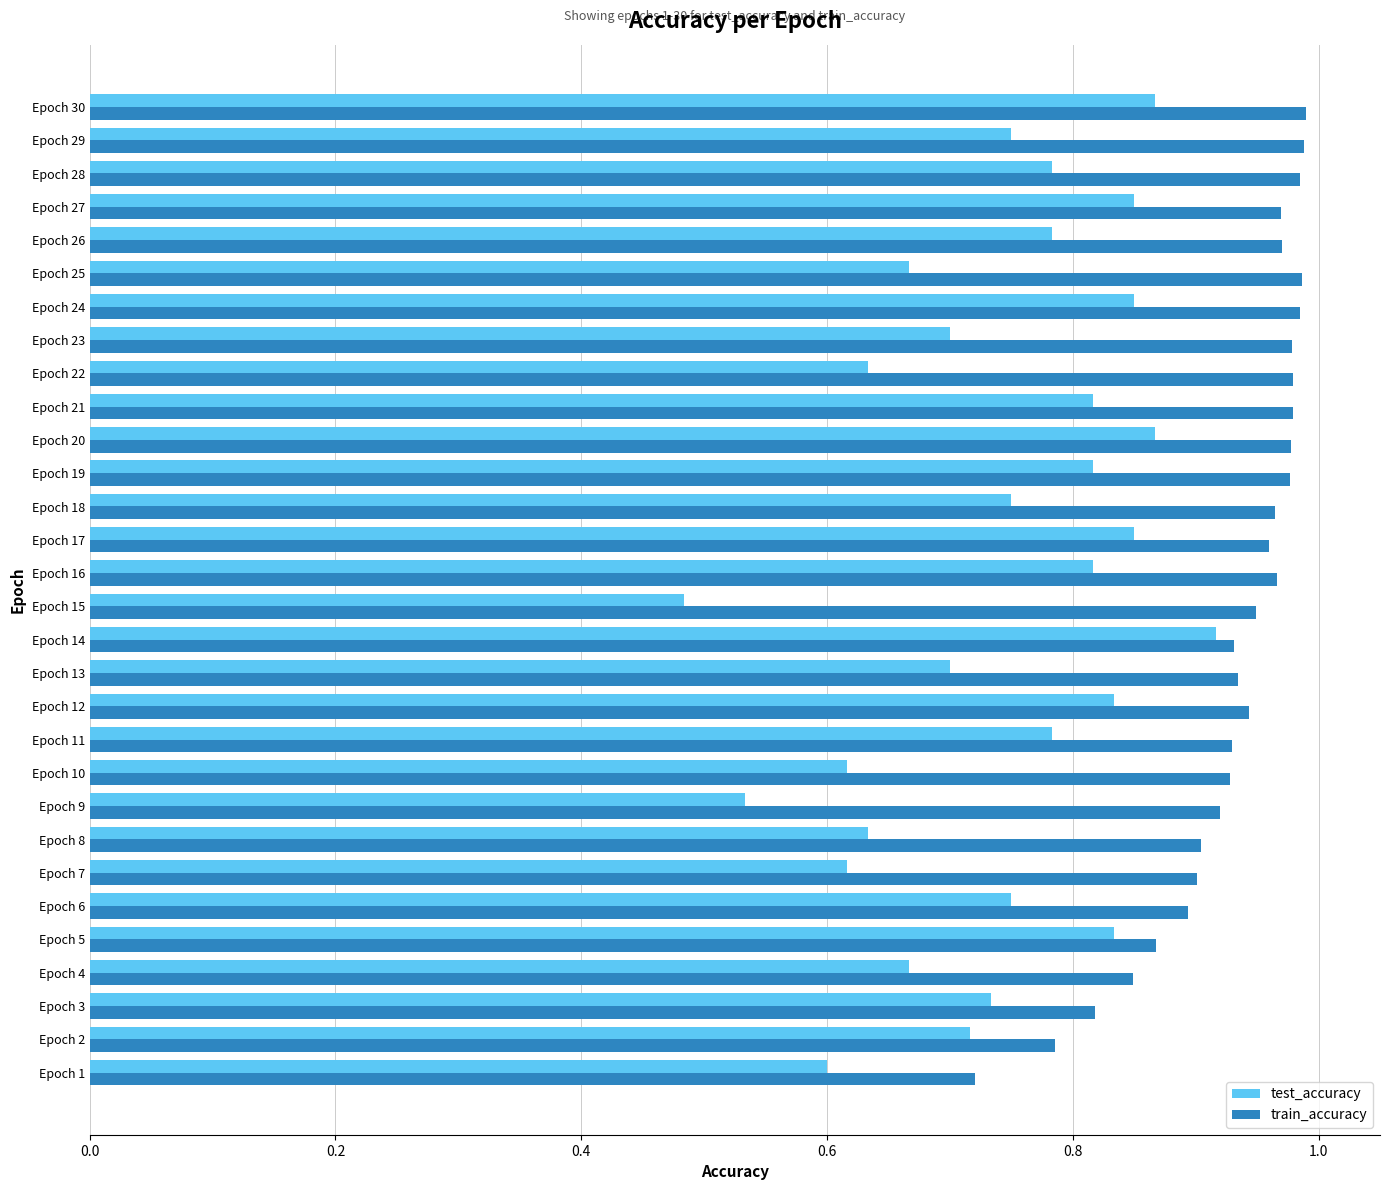

Which category has the highest value in the test_accuracy series?

Epoch 14